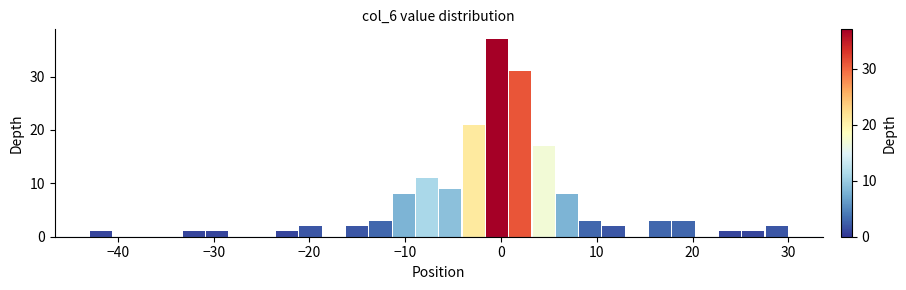

Around what value on the x-axis is the tallest bar? Give the approximate position of its centre, as read against the axis.

0